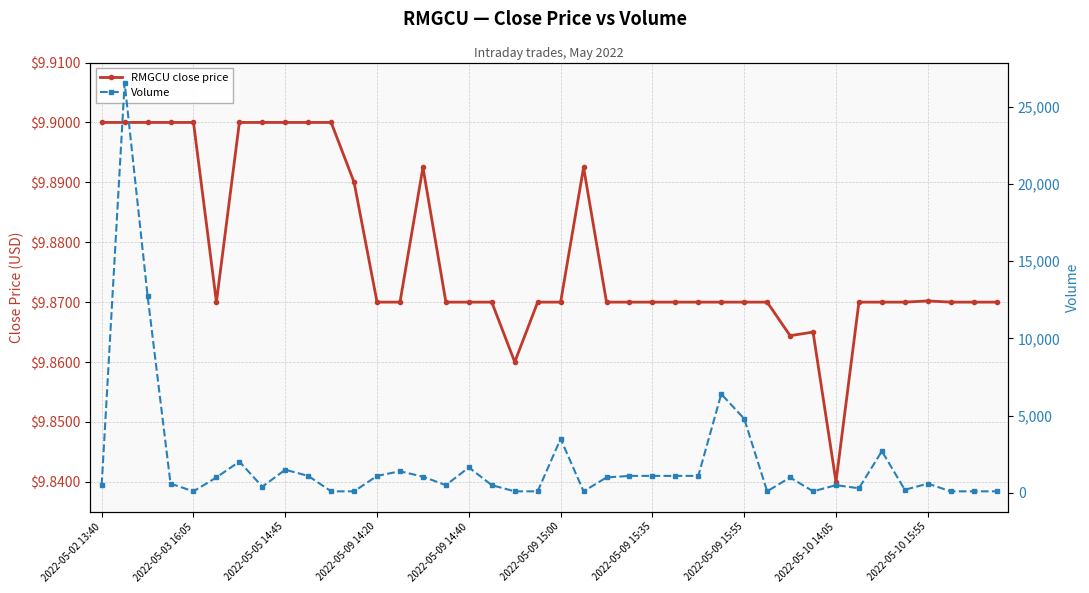

True or false: Volume and RMGCU close price intersect in this chart.

False